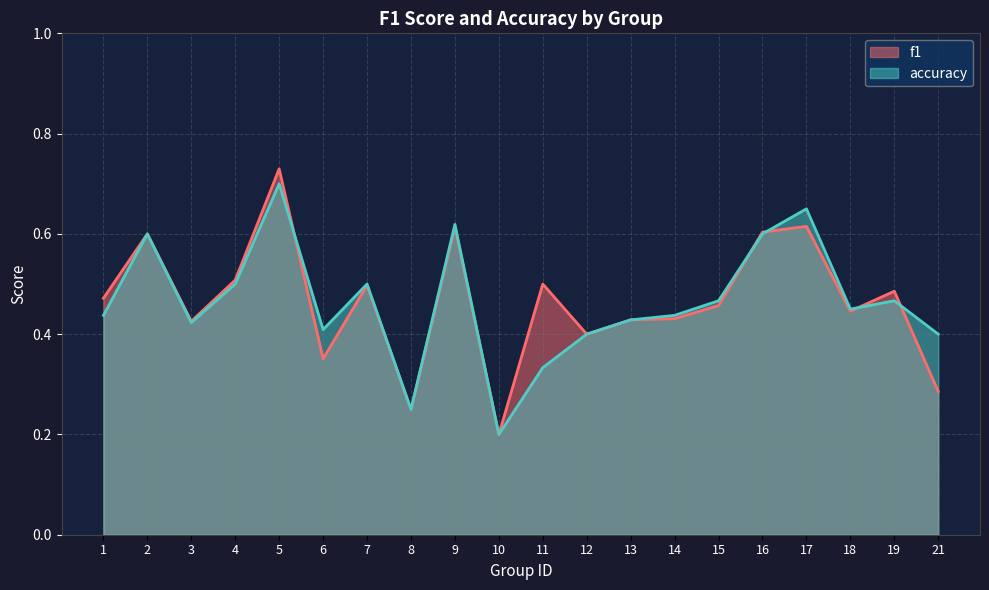

Rank the categories by f1 value from highest to lowest.

5, 17, 9, 16, 2, 4, 11, 7, 19, 1, 15, 18, 14, 13, 3, 12, 6, 21, 8, 10